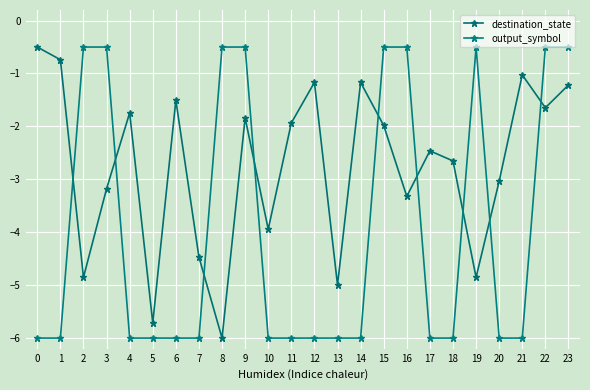

What is the sum of the output_symbol values at 18 and 1?

-12.0